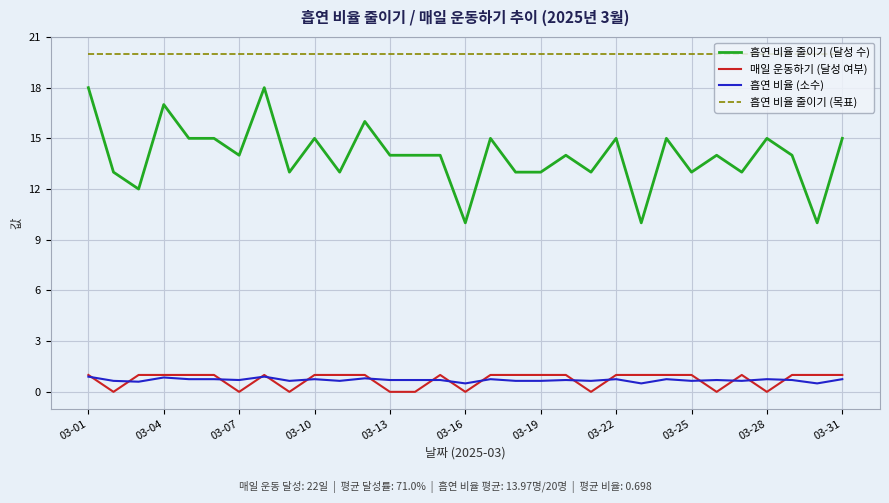

What is the highest value of the 매일 운동하기 (달성 여부) series?

1.0